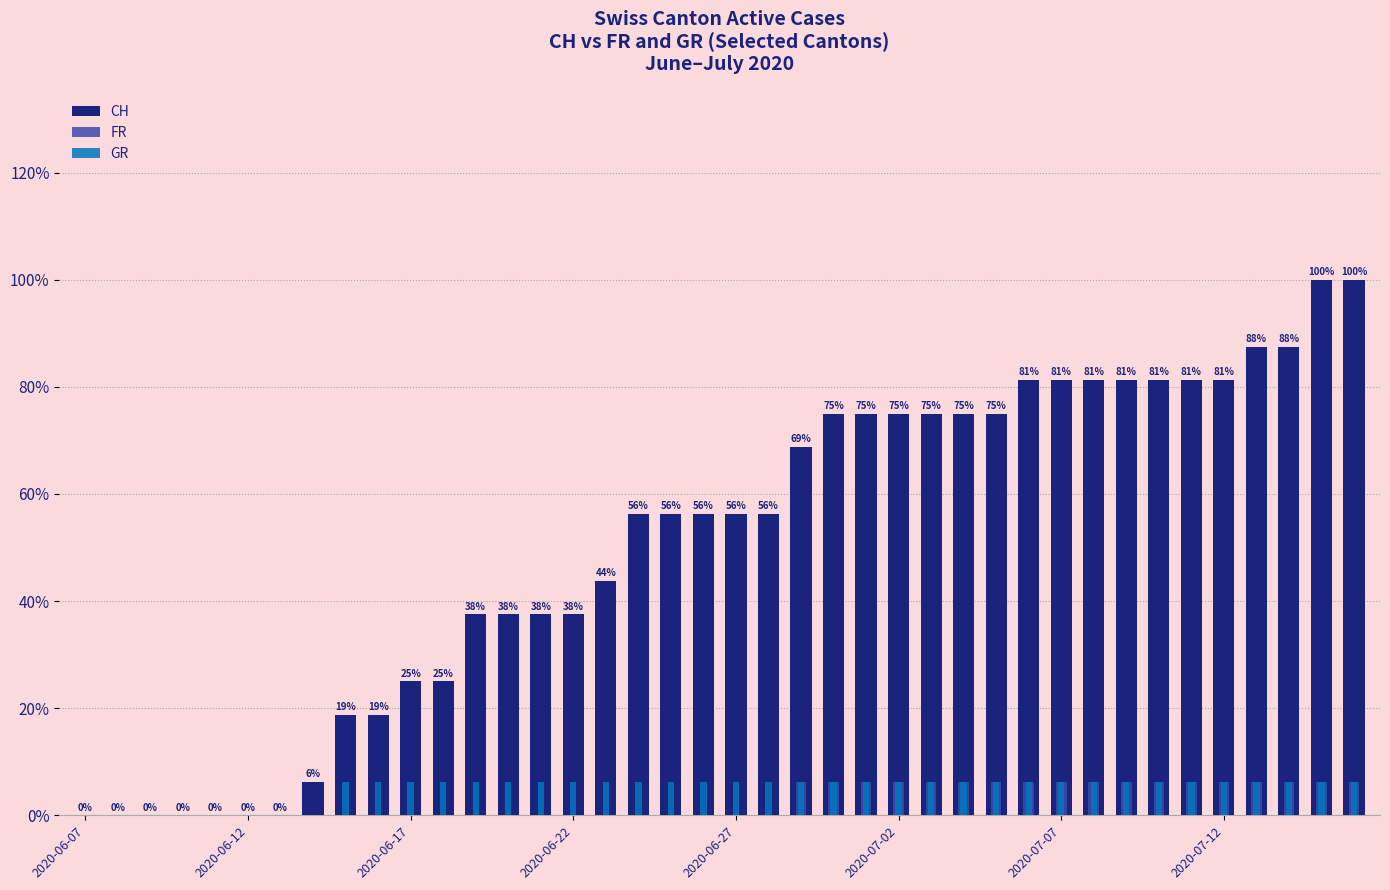

List the series in order of their peak value, lowest first.

FR, GR, CH